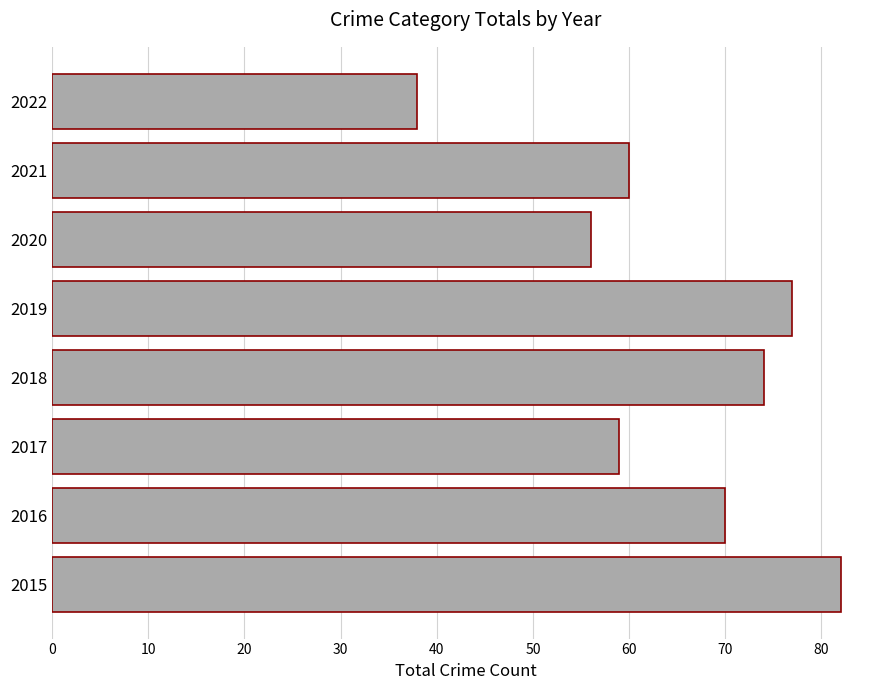

What is the difference between the values at 2017 and 2022?

21